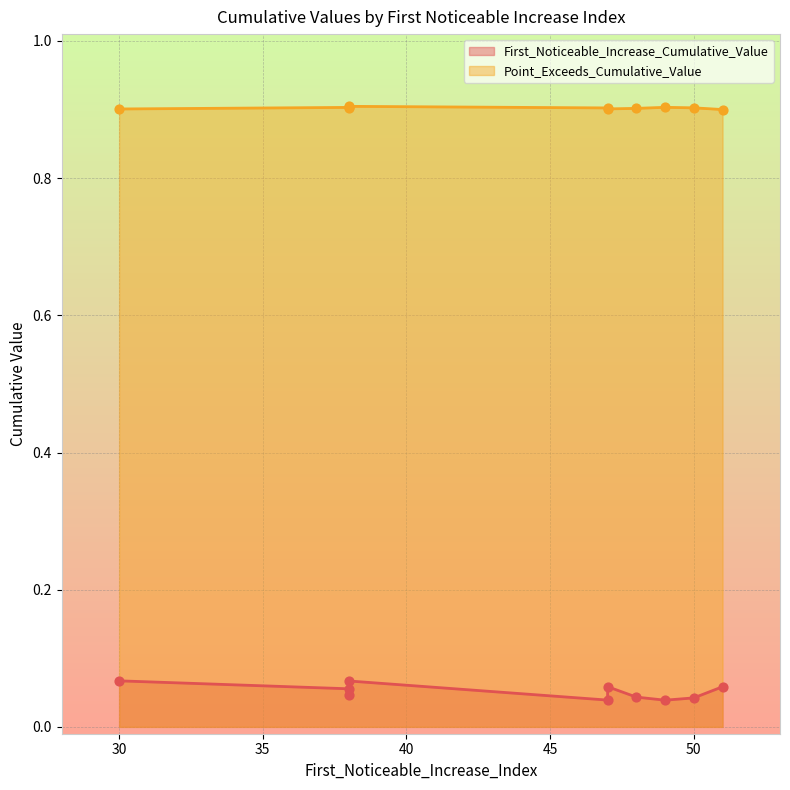

Which series contains the lowest Y value?

First_Noticeable_Increase_Cumulative_Value